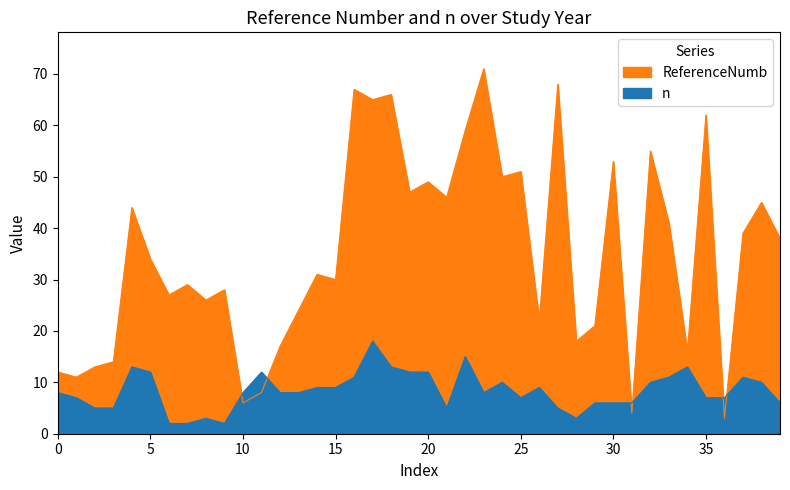

The n series shows 11 at 37. True or false?

True